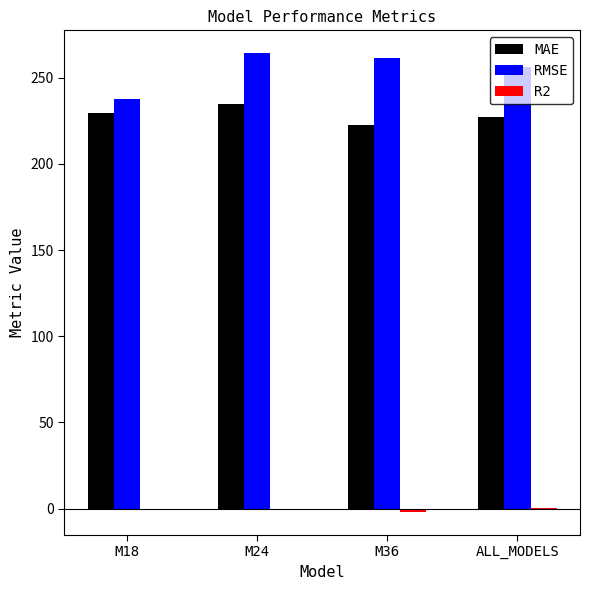

The value of RMSE at M18 is 237.8. True or false?

True